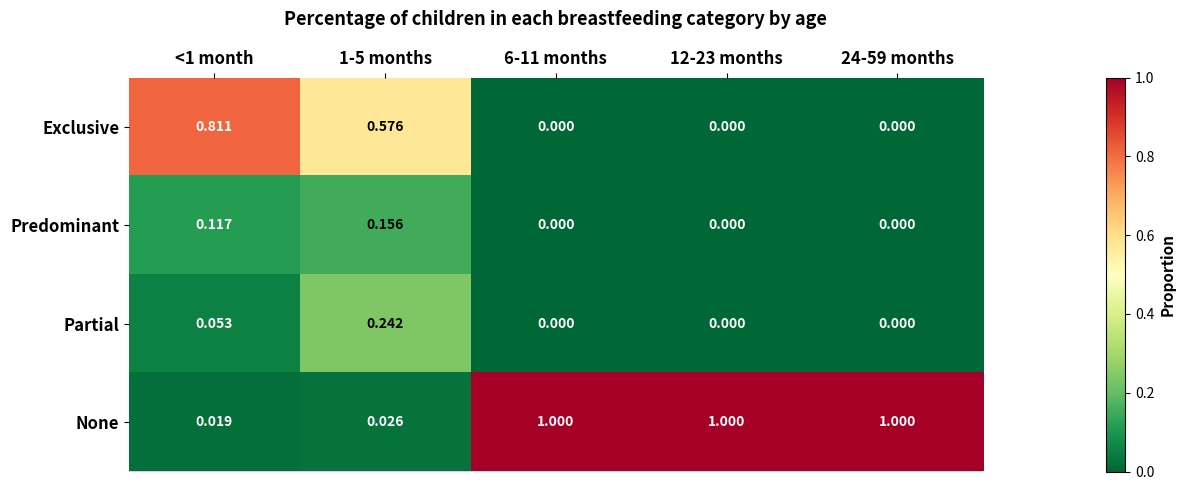

Which series has the widest spread of values?

None